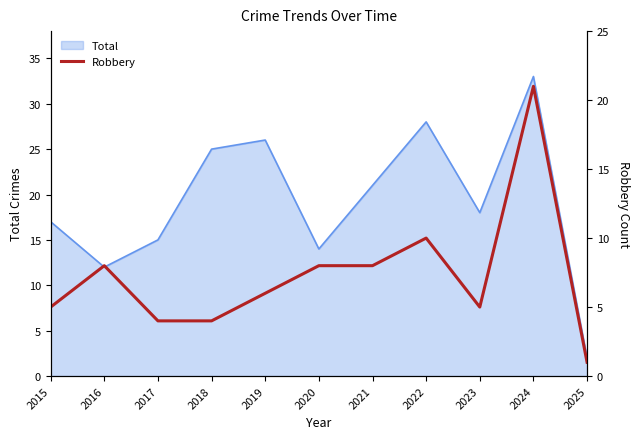

Rank the categories by Total value from lowest to highest.

2025, 2016, 2020, 2017, 2015, 2023, 2021, 2018, 2019, 2022, 2024